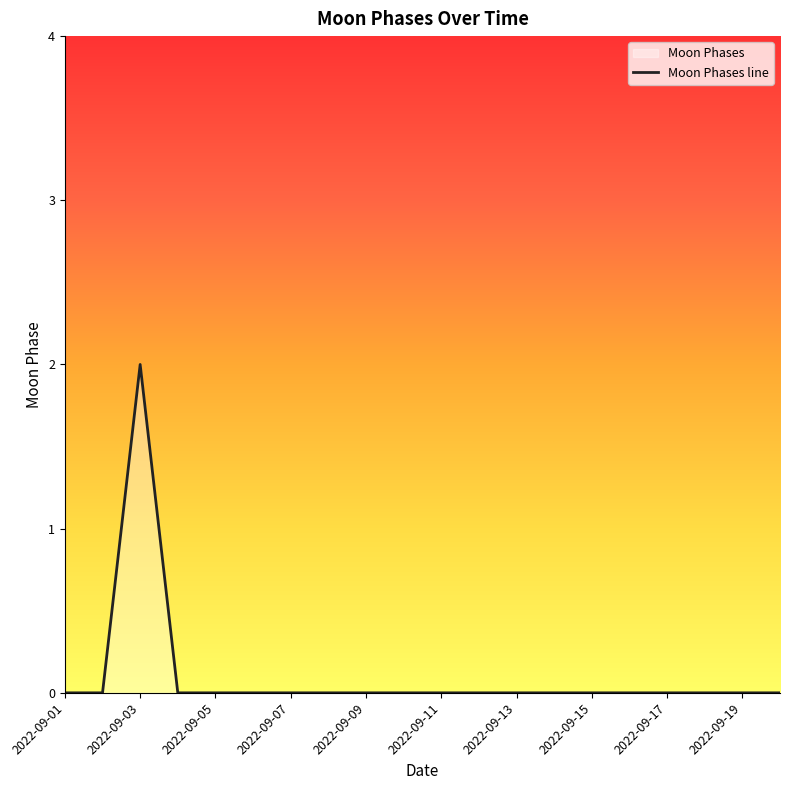

Count the number of data series in this chart.

1